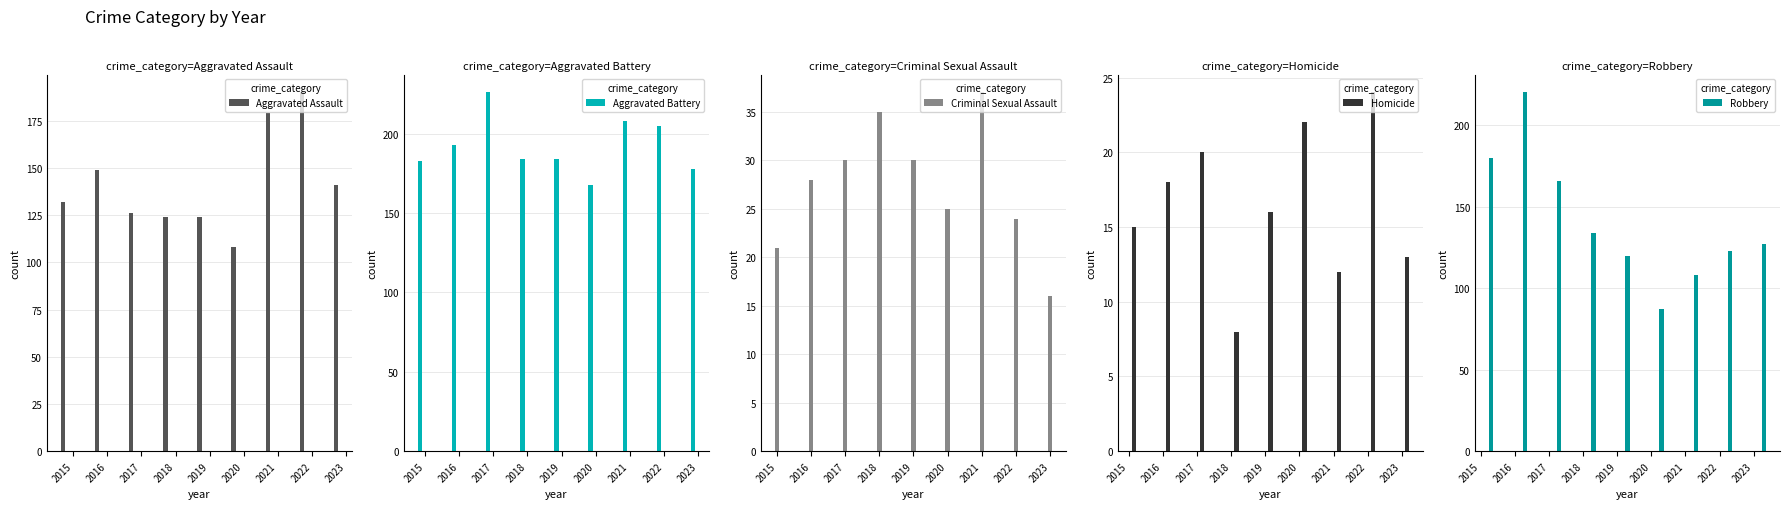

List the series in order of their peak value, lowest first.

Homicide, Criminal Sexual Assault, Aggravated Assault, Robbery, Aggravated Battery